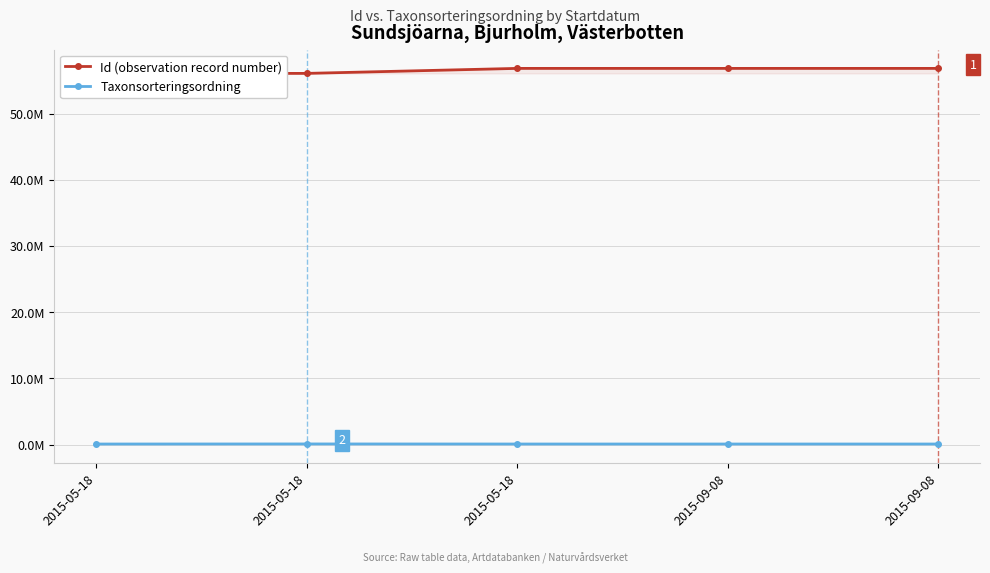

In Taxonsorteringsordning, how many points are higher than both neighbors (excluding endpoints)?

1